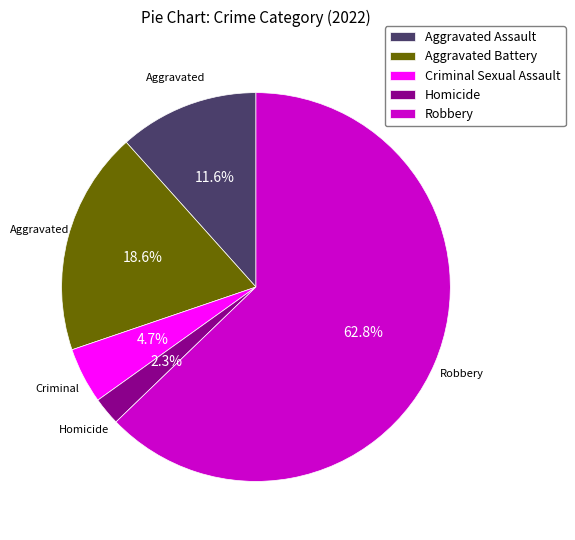

Does Homicide account for over 50% of the chart?

No